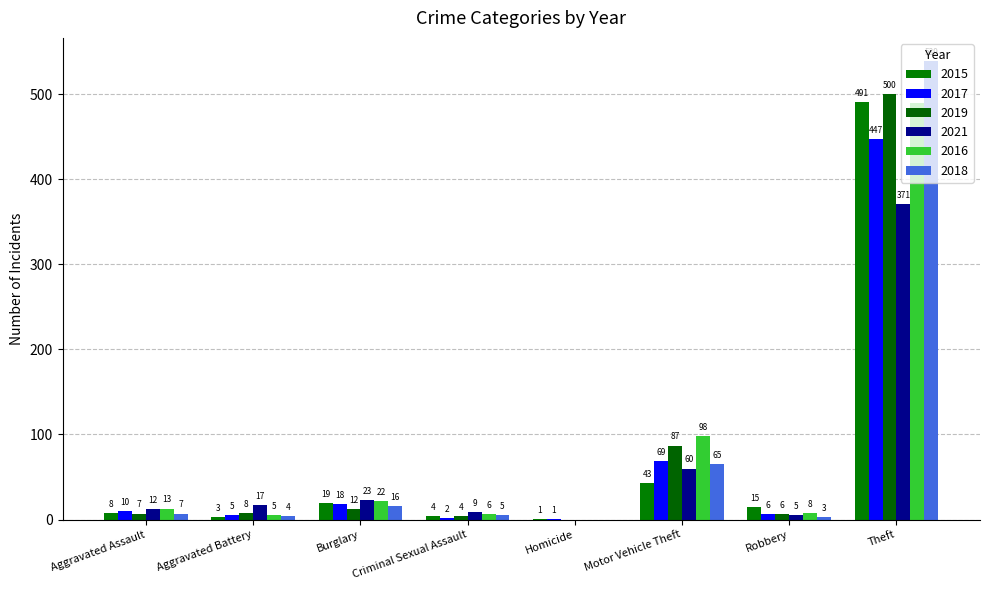

Is the value of 2018 at Criminal Sexual Assault greater than the value of 2017 at Homicide?

Yes